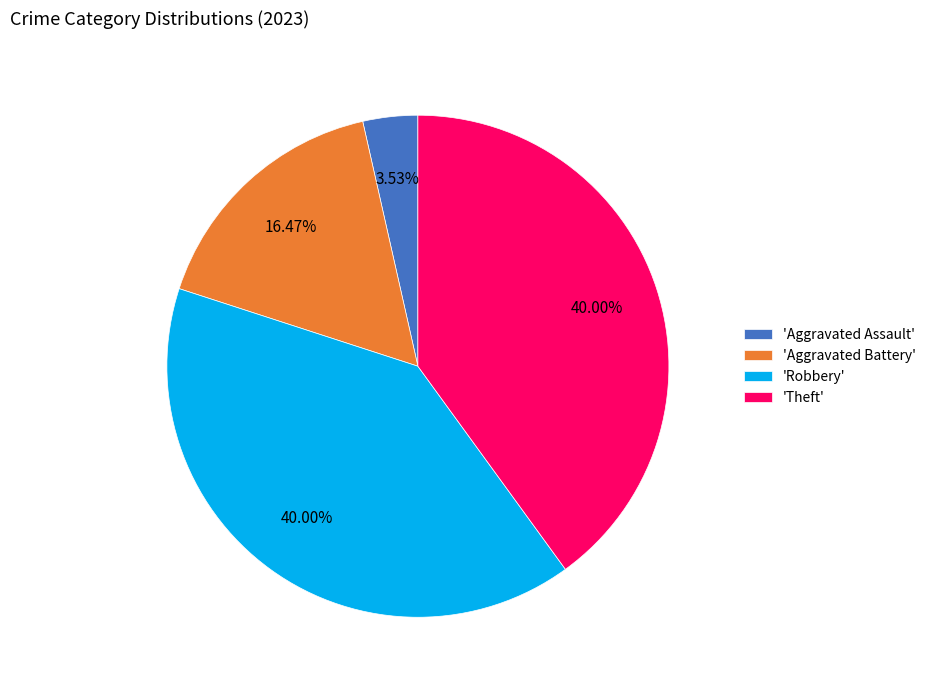

Between 'Theft' and 'Aggravated Assault', which is larger?

'Theft'